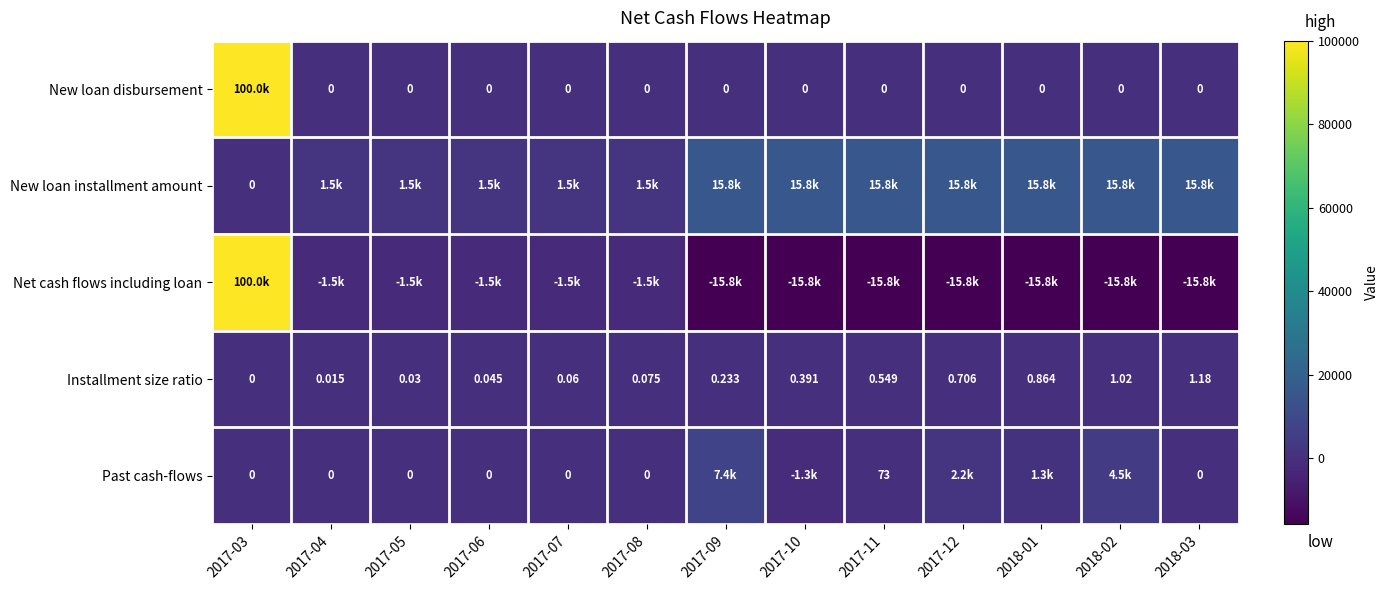

Which series has the largest total across all categories?

New loan installment amount